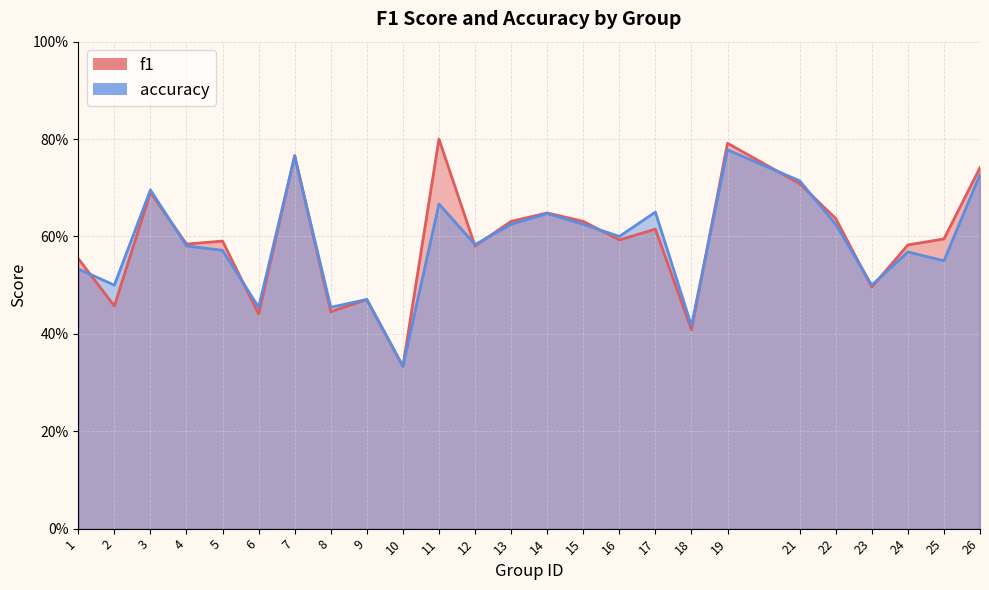

What is the sum of the f1 values at 9 and 26?

1.2